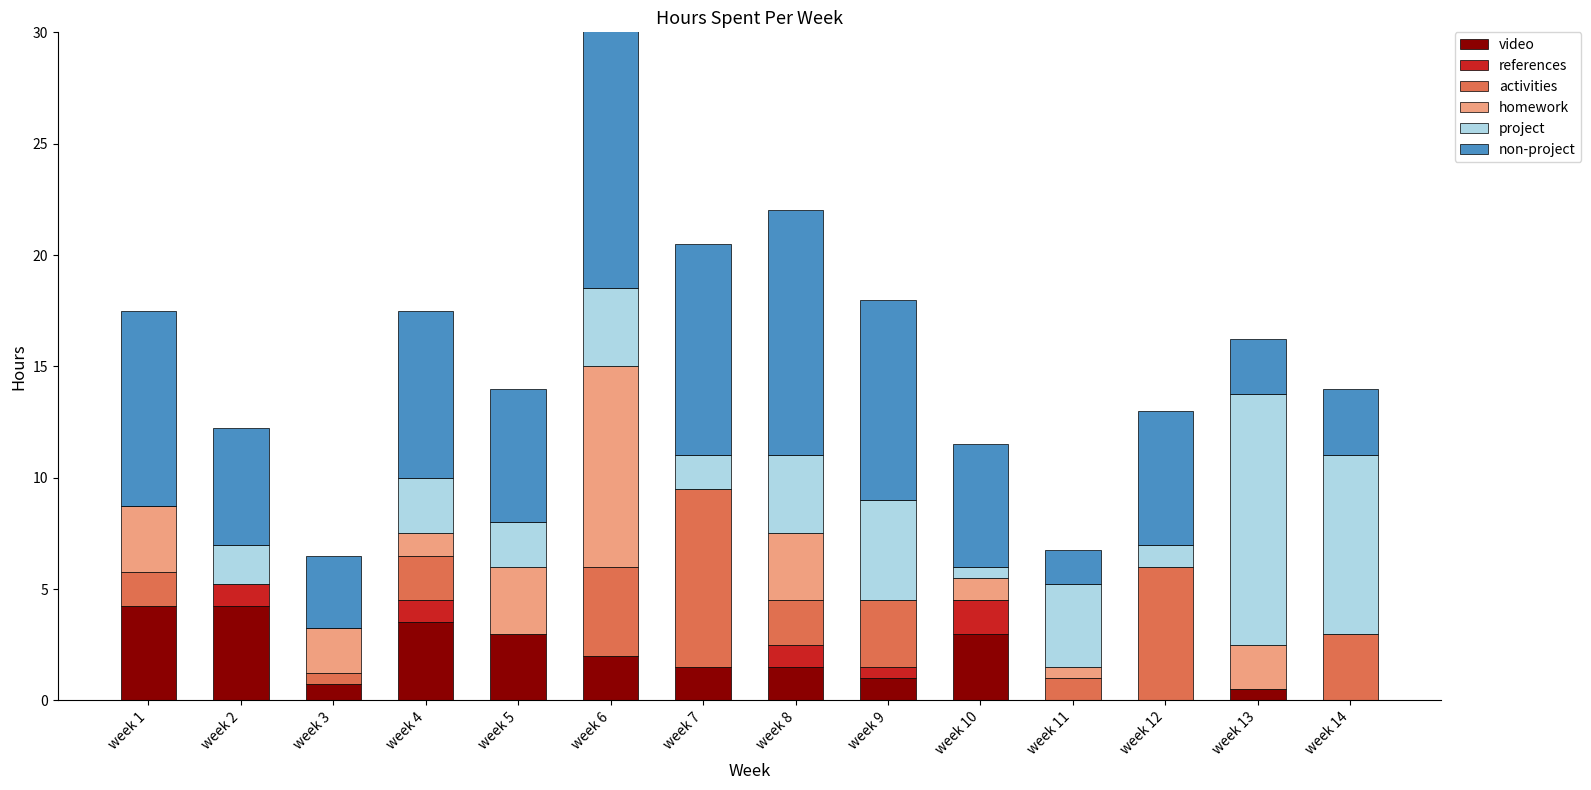

At week 13, list the series in order from largest to smallest.

project, non-project, homework, video, references, activities